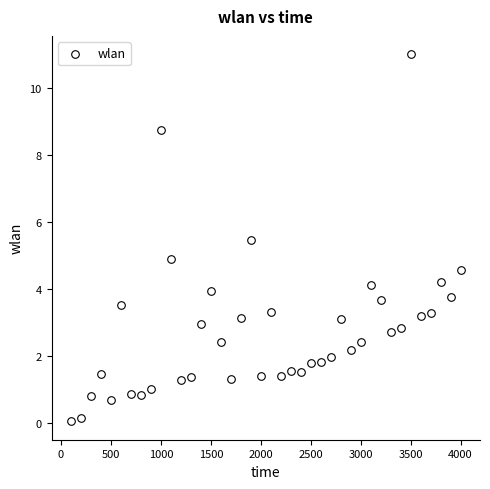

What is the range of X values (max minus min)?

3900.0